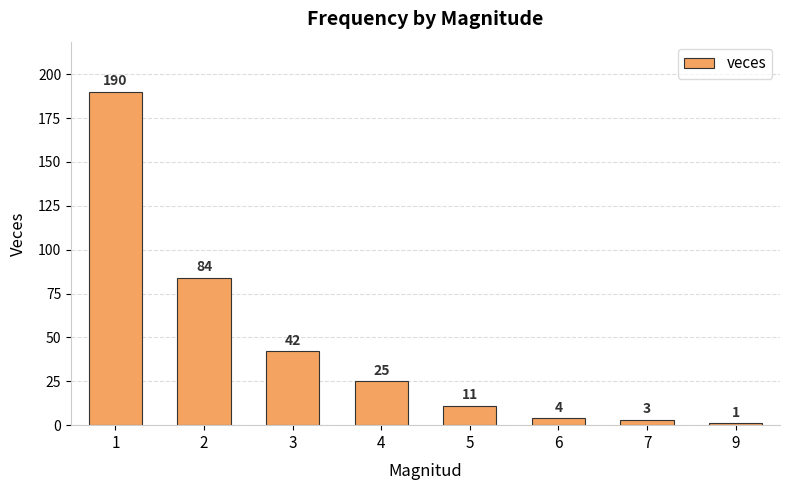

The chart shows a value of 3 at 7. True or false?

True